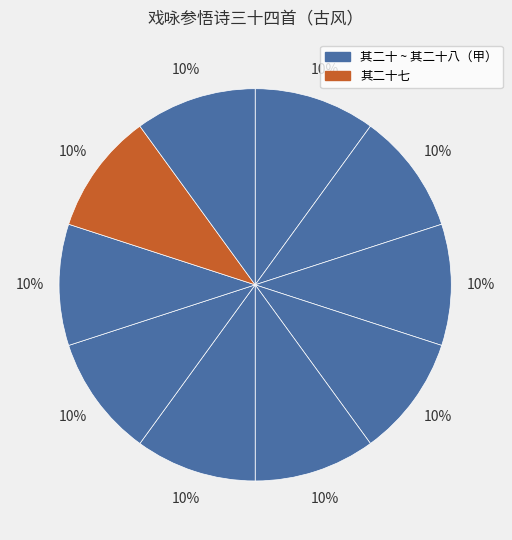

Is there any slice that represents more than half of the pie?

No